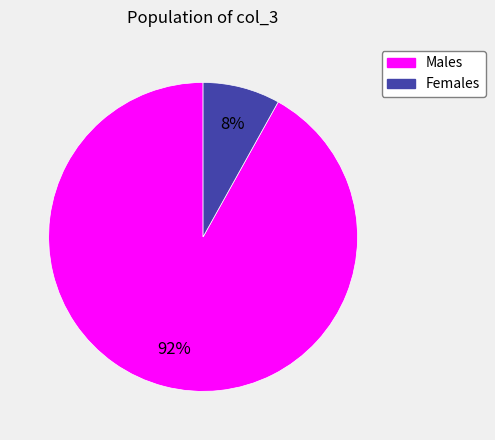

Is there a majority slice in this chart?

Yes